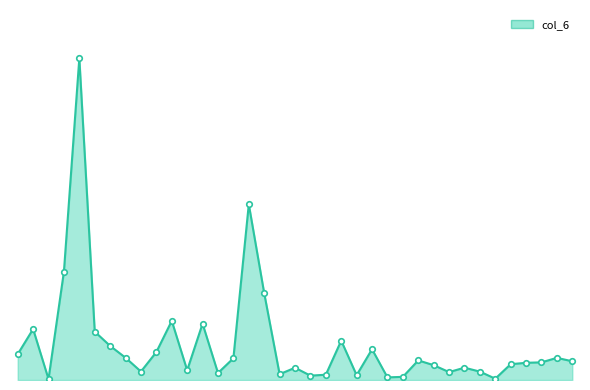

Is this an area chart (filled region under the line)?

Yes